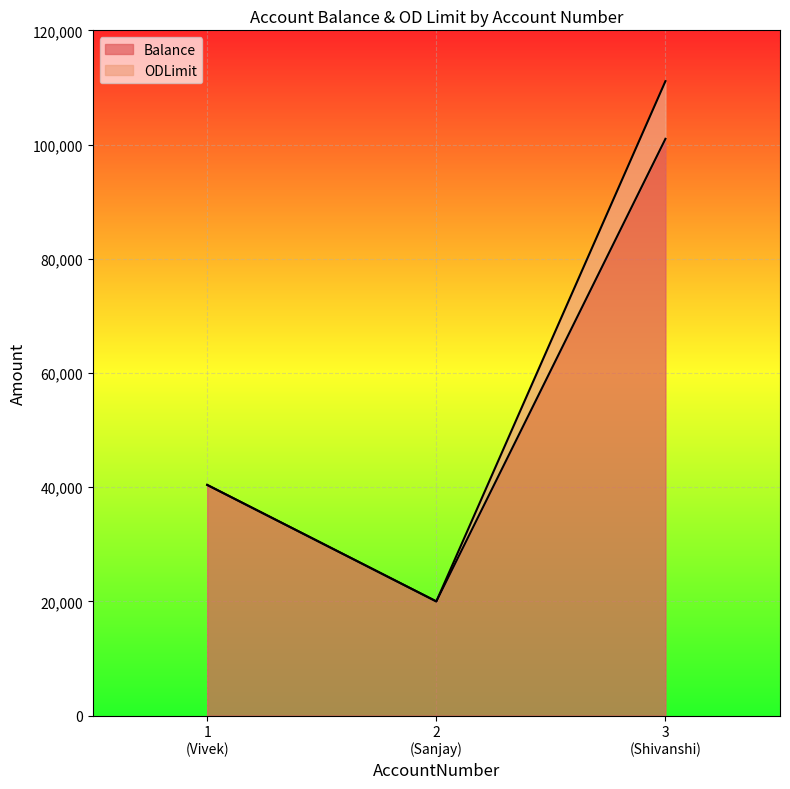

What is the difference between the maximum and minimum values in the Balance series?

81000